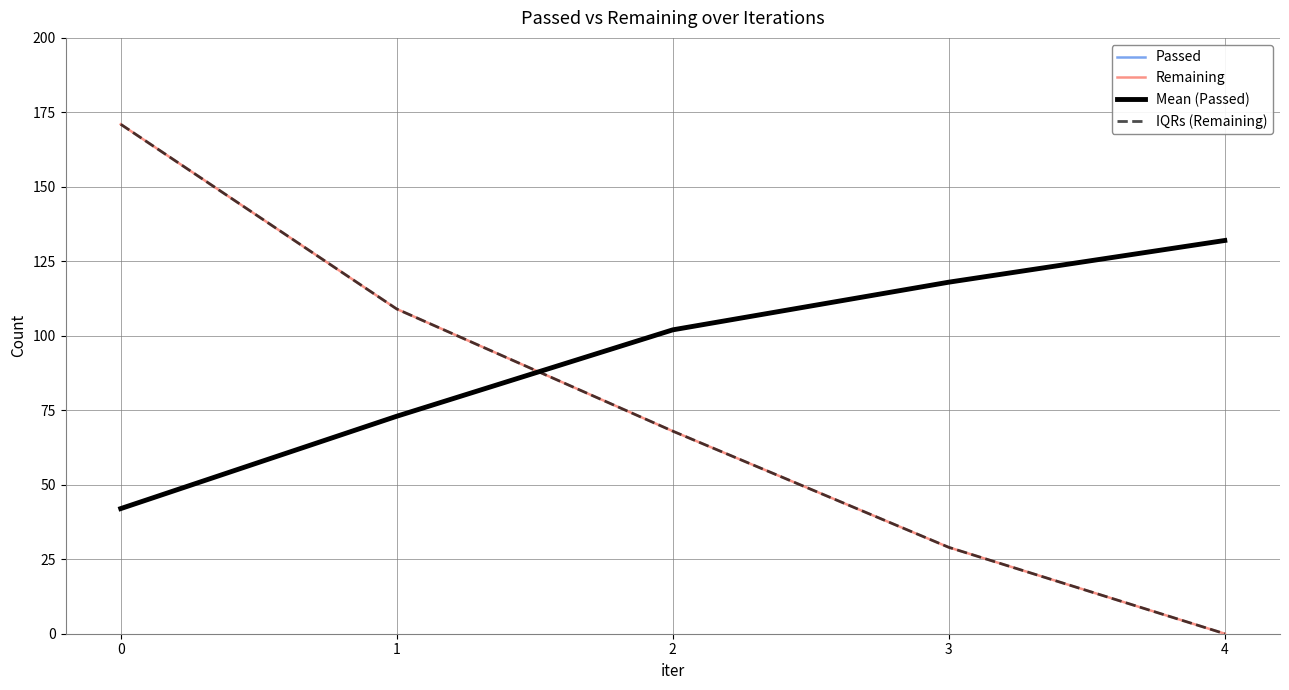

Which category has the lowest value across all series?

4